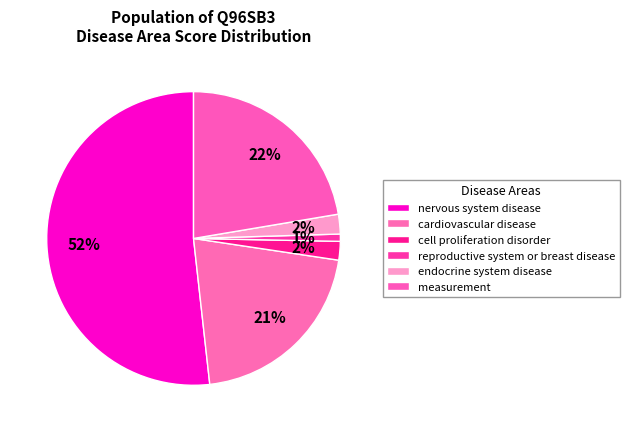

Which slice is the largest?

nervous system disease